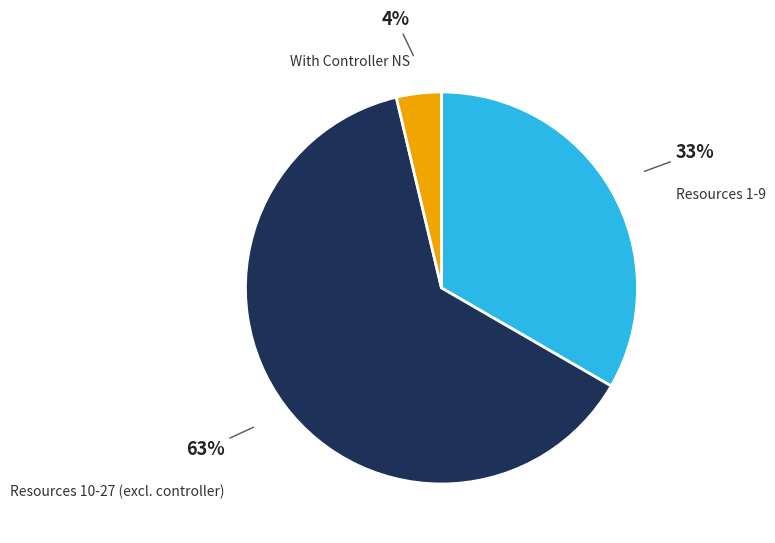

The Resources 10-27 (excl. controller) slice represents 63% of the pie. True or false?

True